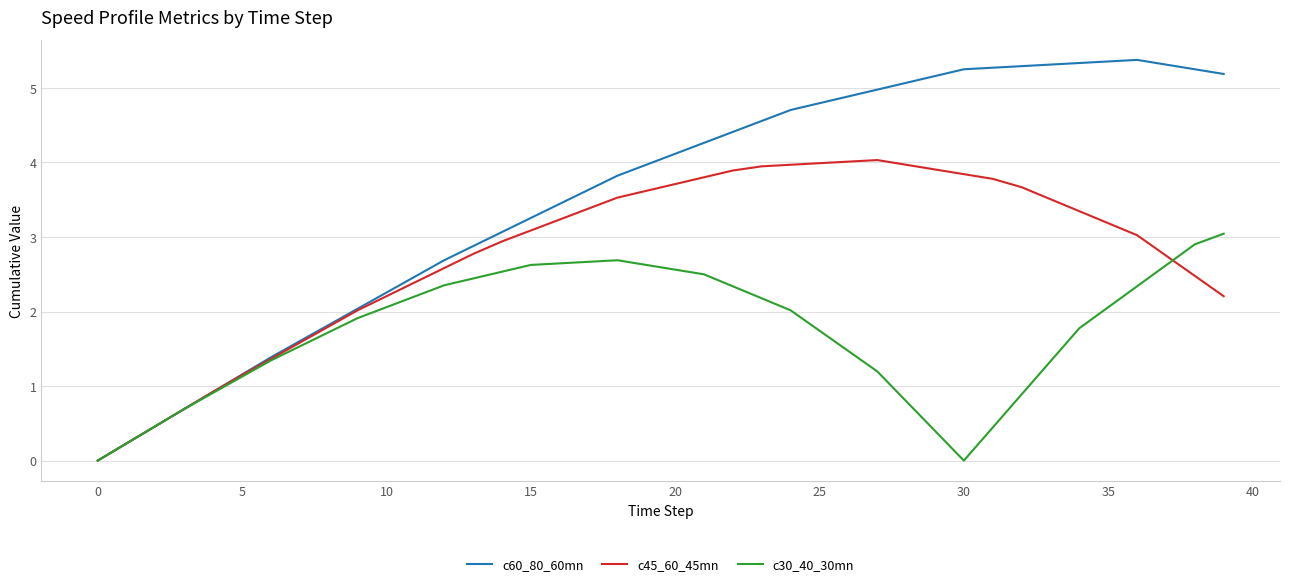

List the series in order of their overall mean, highest first.

c60_80_60mn, c45_60_45mn, c30_40_30mn